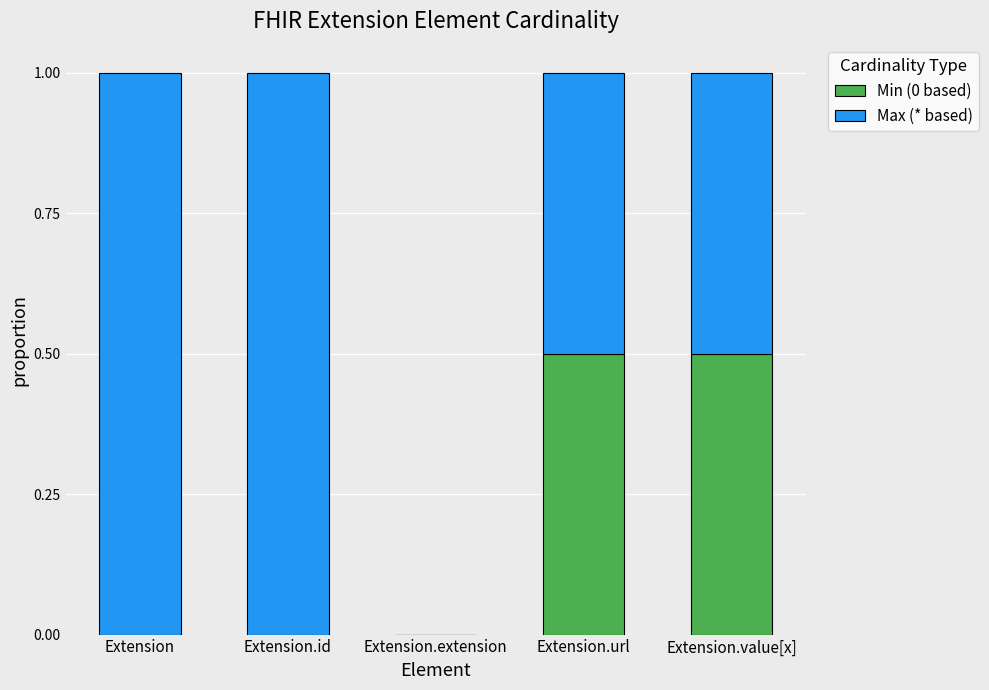

True or false: Min (0 based) has a value of 0.0 at Extension.extension.

True